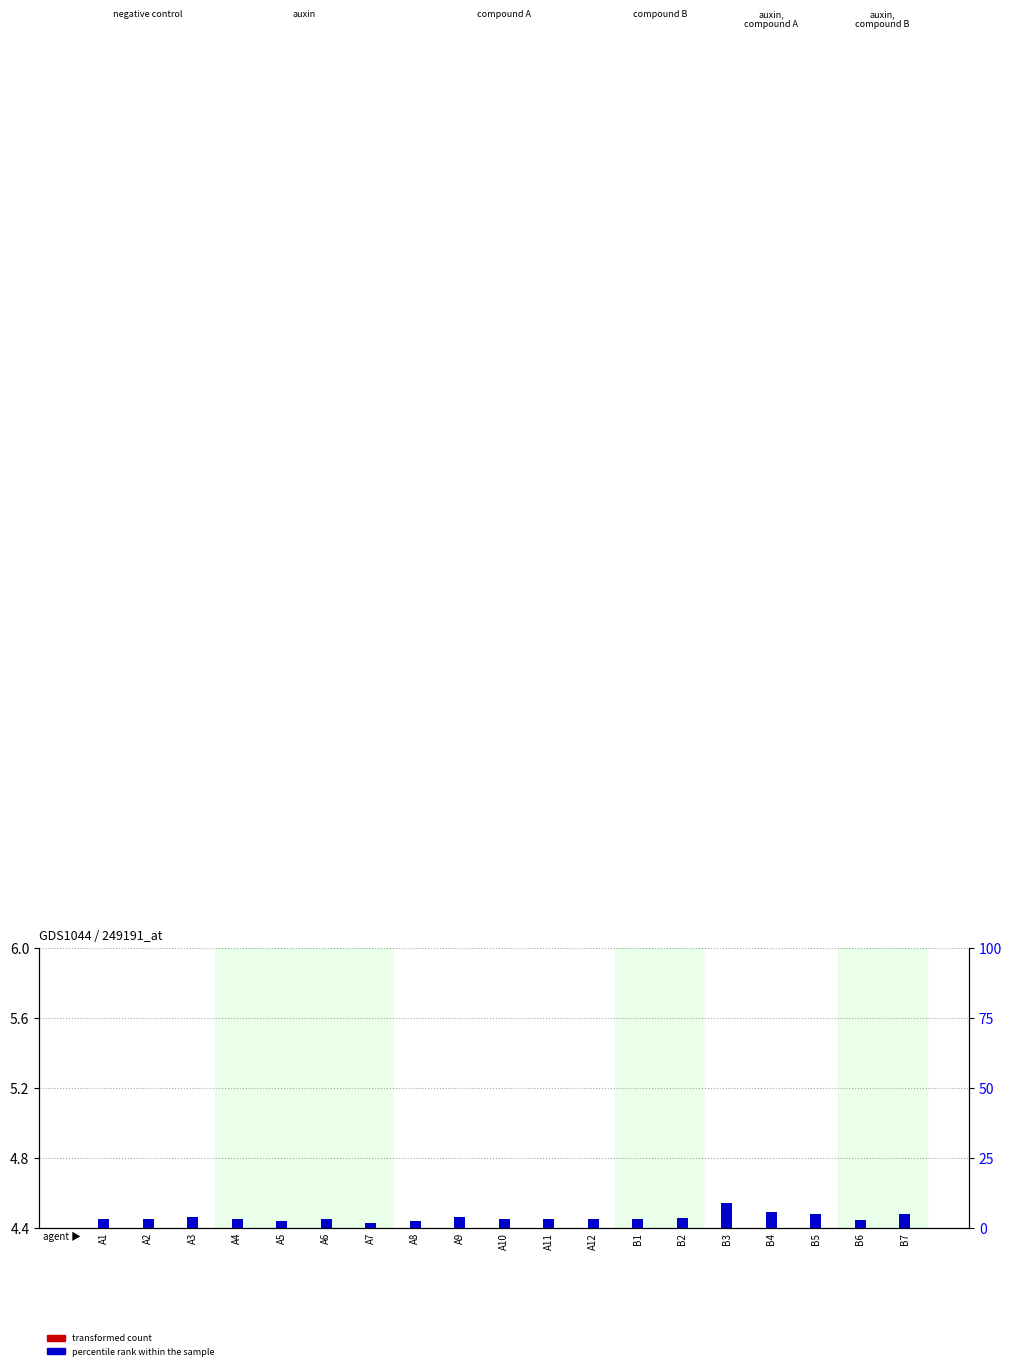

What is the label of the 18th bar from the right?

A2